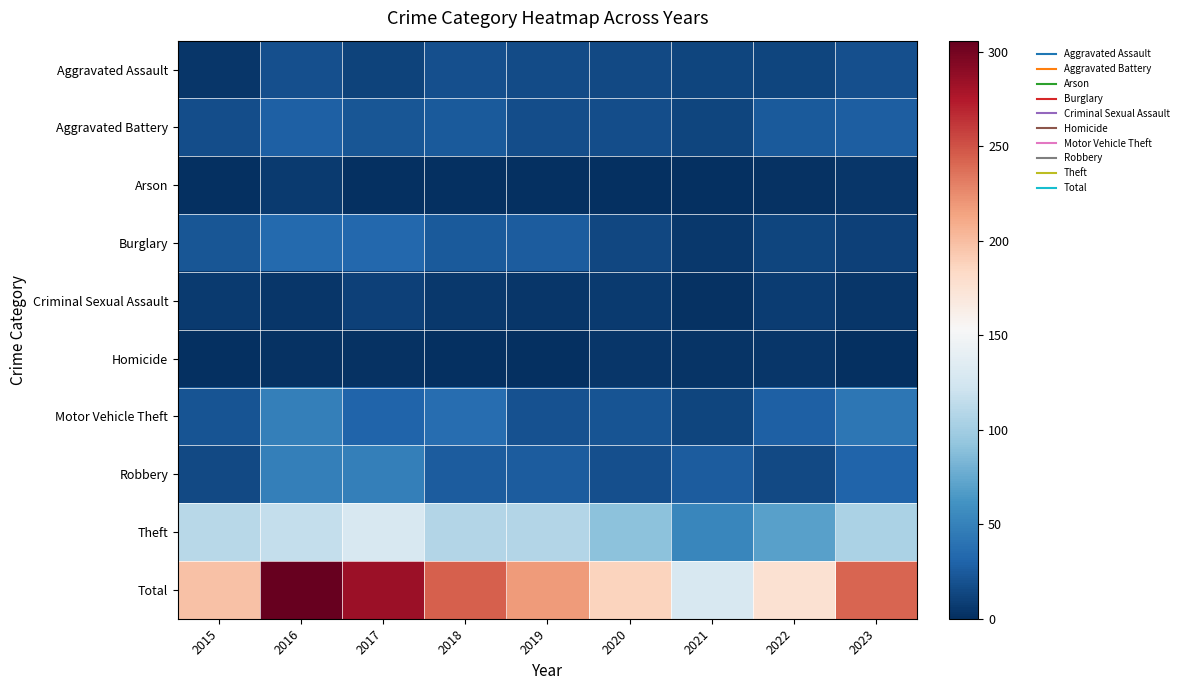

Rank the series by their maximum value, from highest to lowest.

Total, Theft, Robbery, Motor Vehicle Theft, Burglary, Aggravated Battery, Aggravated Assault, Criminal Sexual Assault, Arson, Homicide